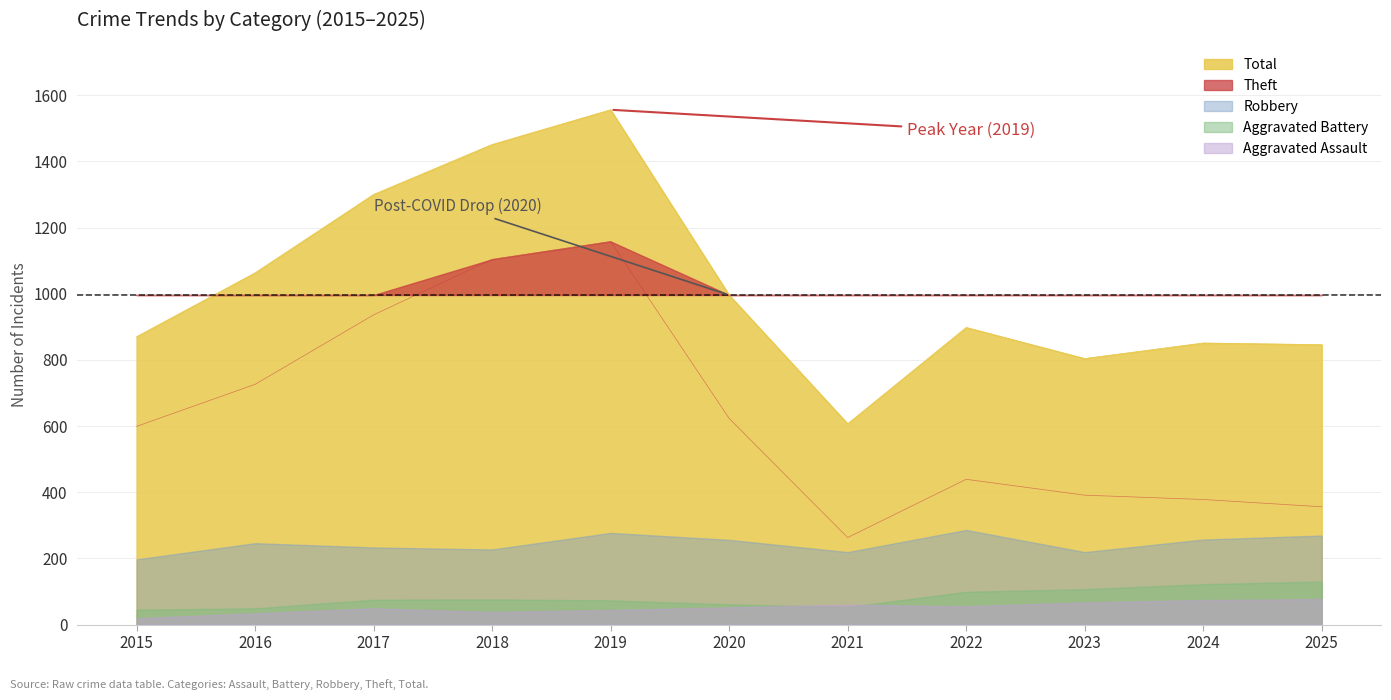

Where is Robbery nearest to the value 241?

2016